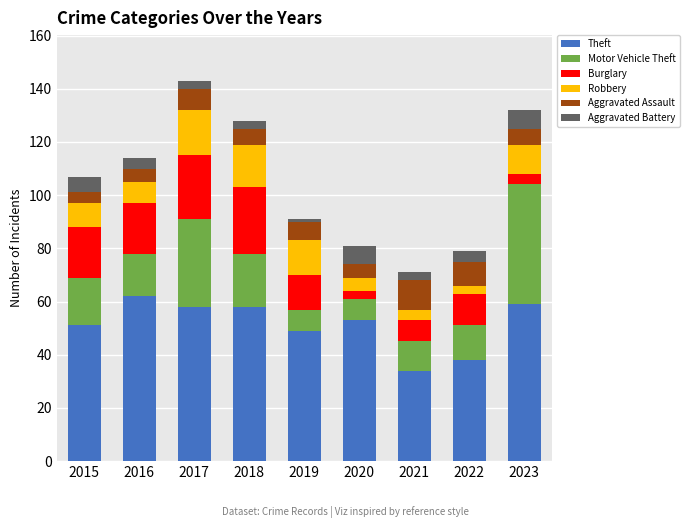

Which category has the lowest value in the Theft series?

2021